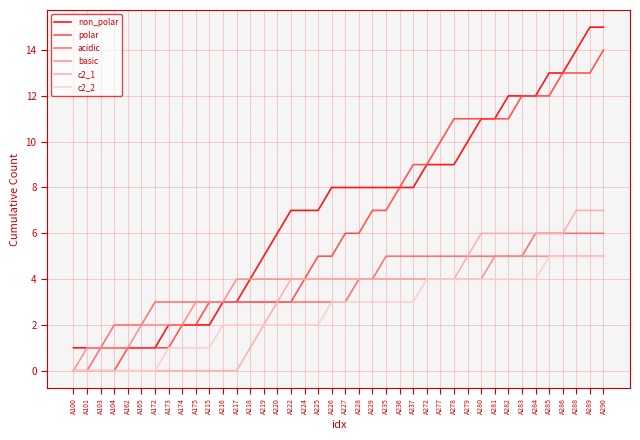

What is the total value across all series at A281?

42